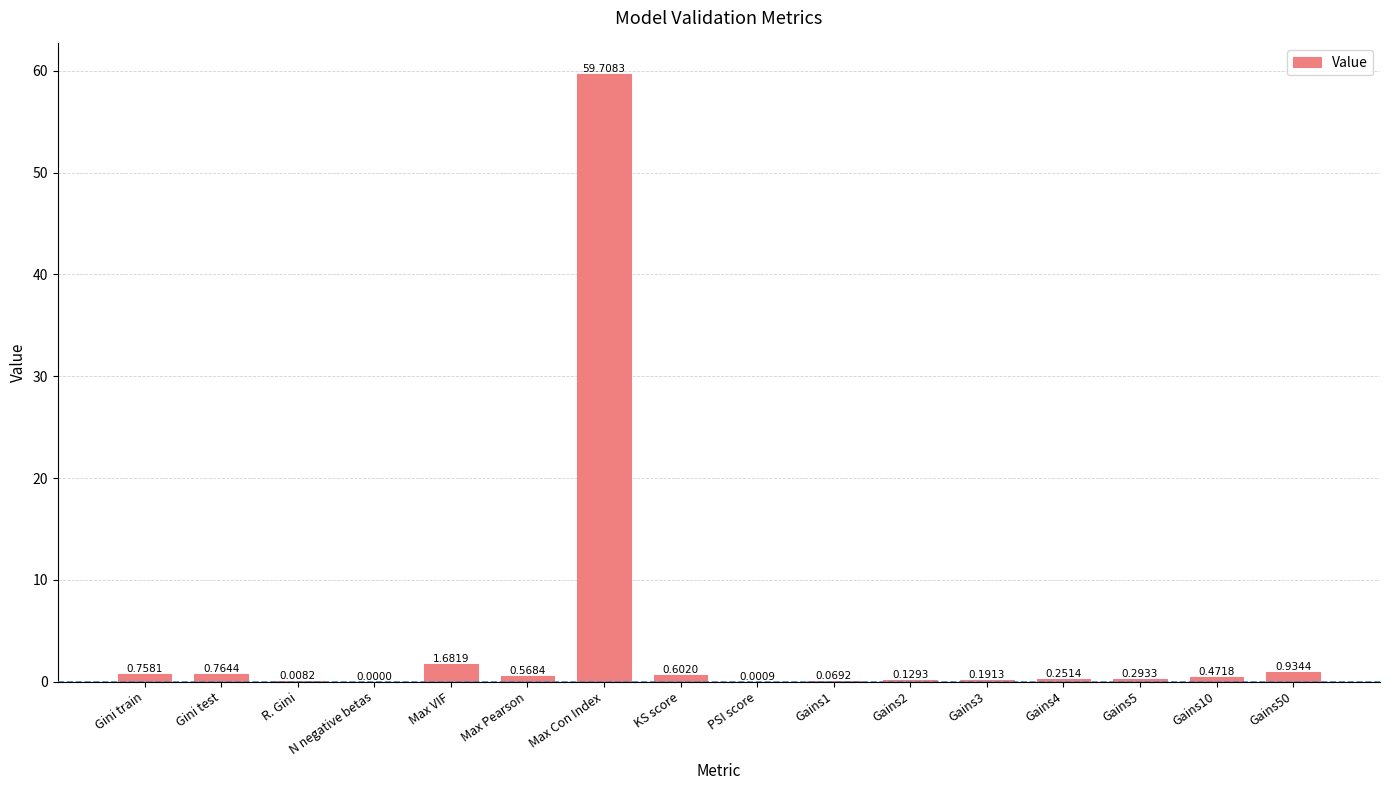

How many values exceed 0?

15